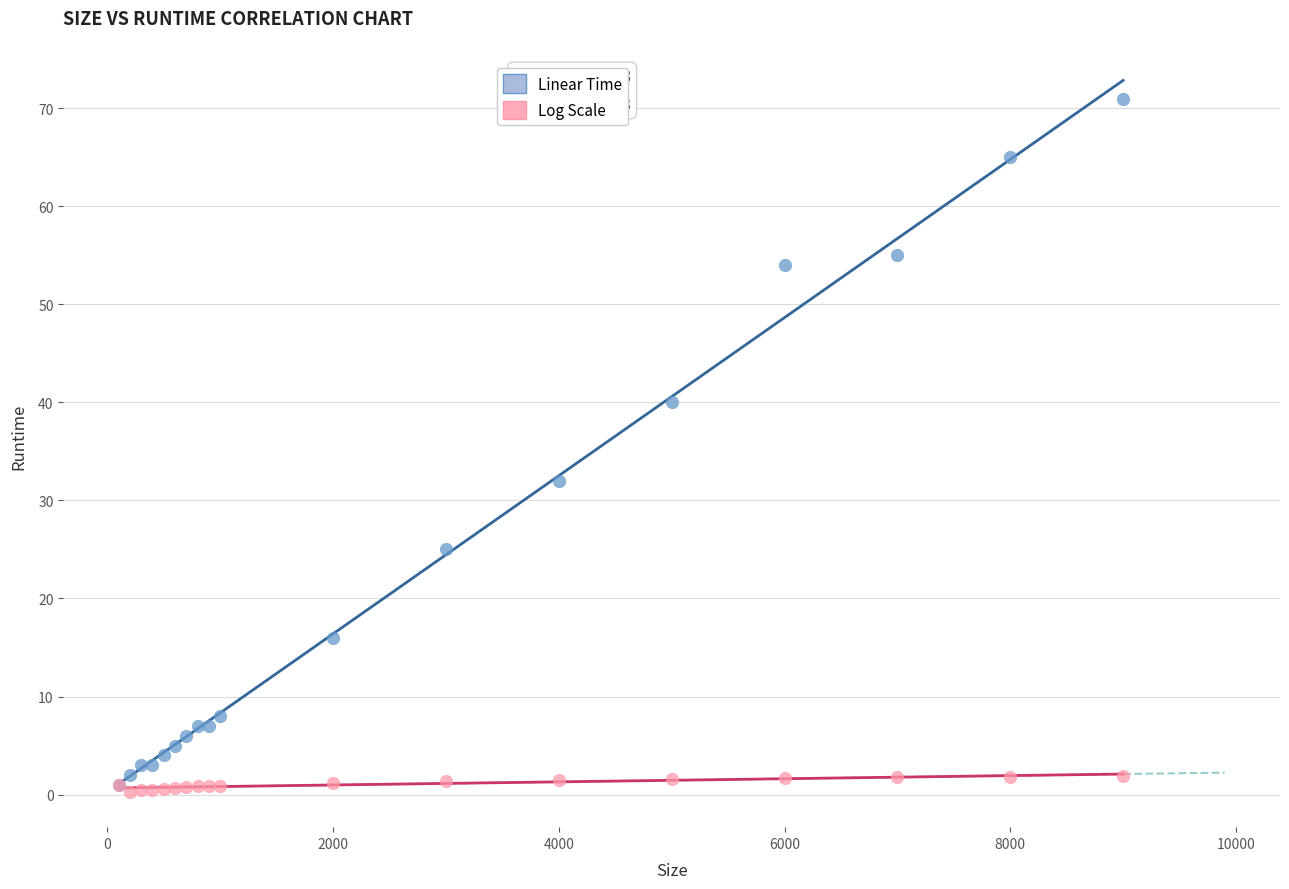

Across all series, what Y value is closest to 35?

32.0